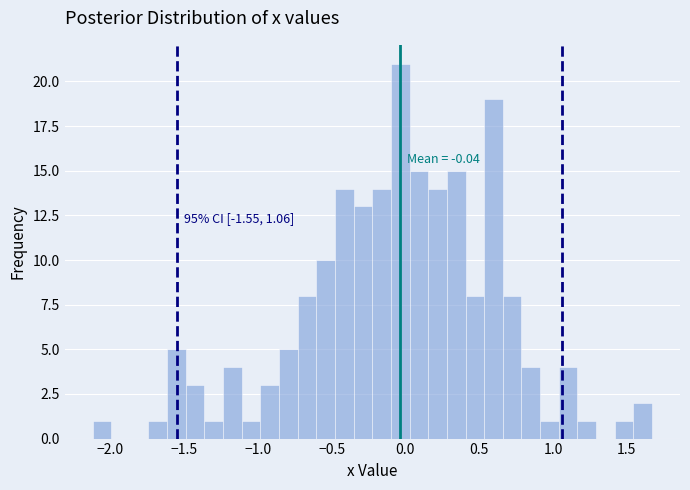

Read against the x-axis, roughly where is the centre of the tallest bar?

-0.05